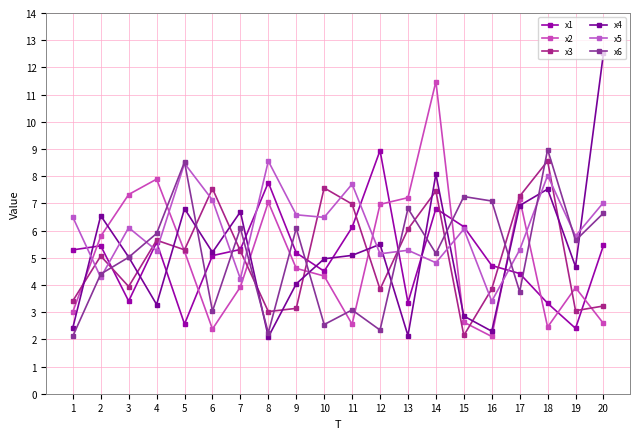

At which label does x3 first exceed 5?

2